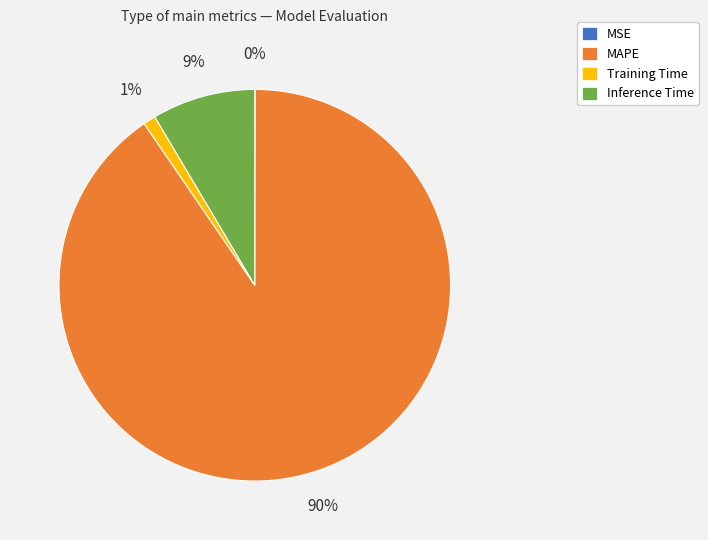

Which slice is the largest?

MAPE